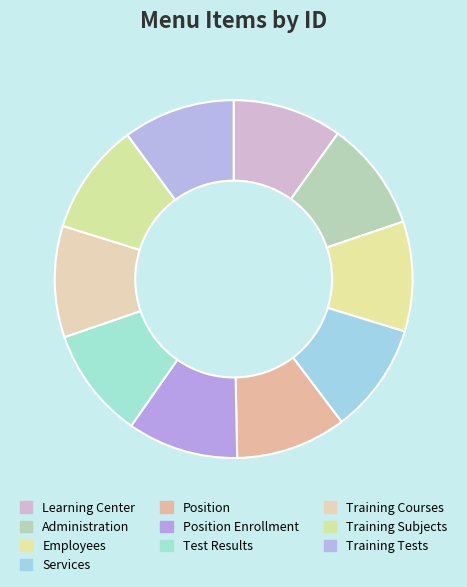

Approximately how many times larger is the value at Training Tests compared to Position Enrollment?

1.0